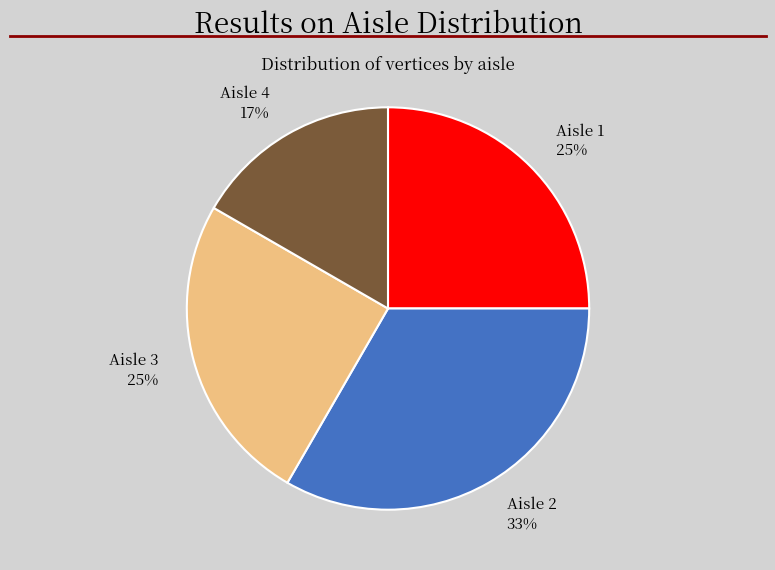

Count the number of slices in the pie.

4